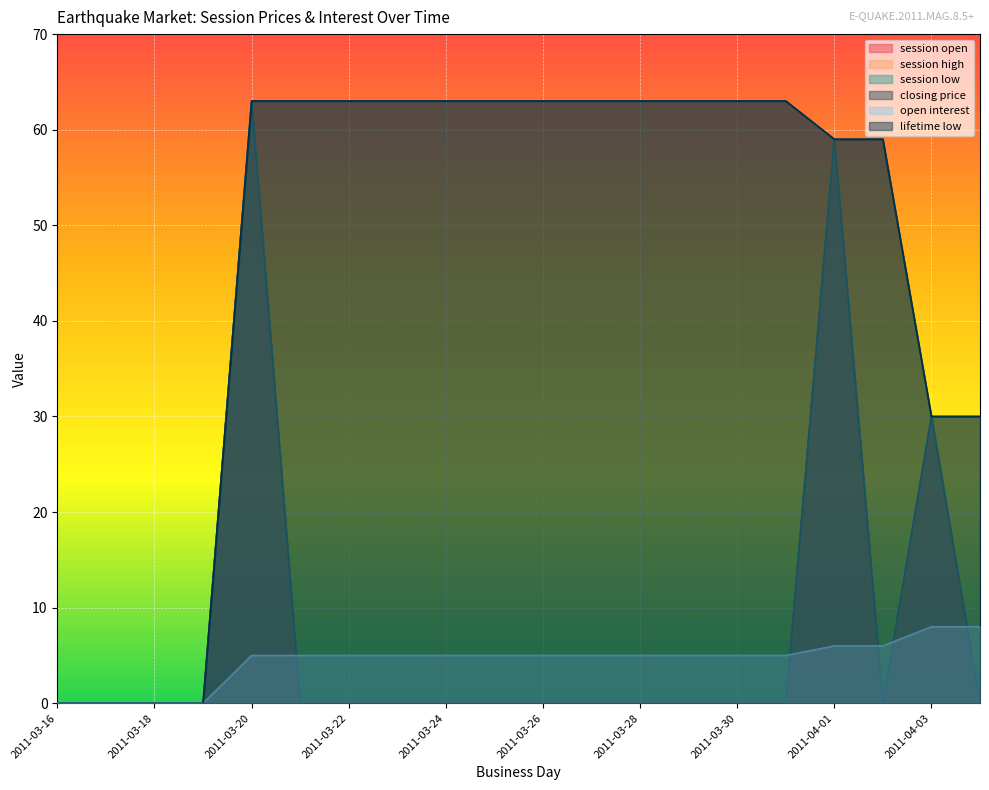

Reading left to right, what are all the values shown in this chart?

session open: 0	0	0	0	63	0	0	0	0	0	0	0	0	0	0	0	59	0	30	0
session high: 0	0	0	0	63	0	0	0	0	0	0	0	0	0	0	0	59	0	30	0
session low: 0	0	0	0	63	0	0	0	0	0	0	0	0	0	0	0	59	0	30	0
closing price: 0	0	0	0	63	63	63	63	63	63	63	63	63	63	63	63	59	59	30	30
open interest: 0	0	0	0	5	5	5	5	5	5	5	5	5	5	5	5	6	6	8	8
lifetime low: 0	0	0	0	63	63	63	63	63	63	63	63	63	63	63	63	59	59	30	30